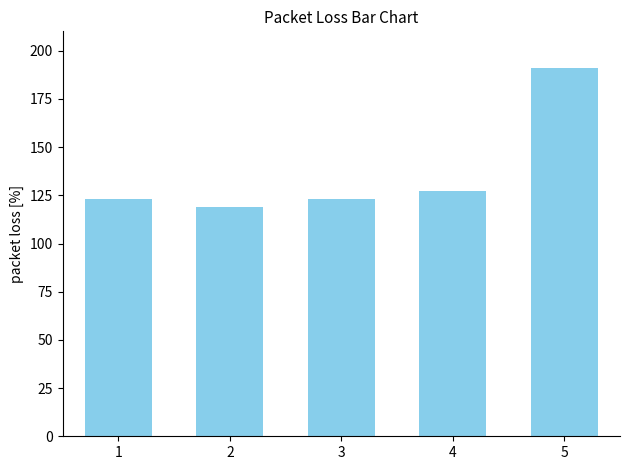

Is it true that the value at 5 is 294?

False